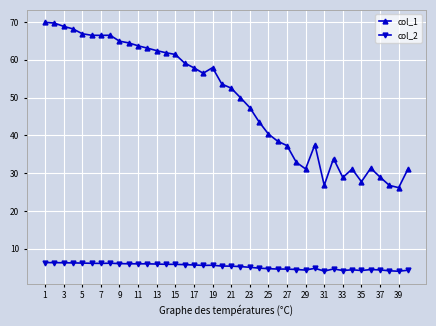

True or false: col_1 and col_2 intersect in this chart.

False